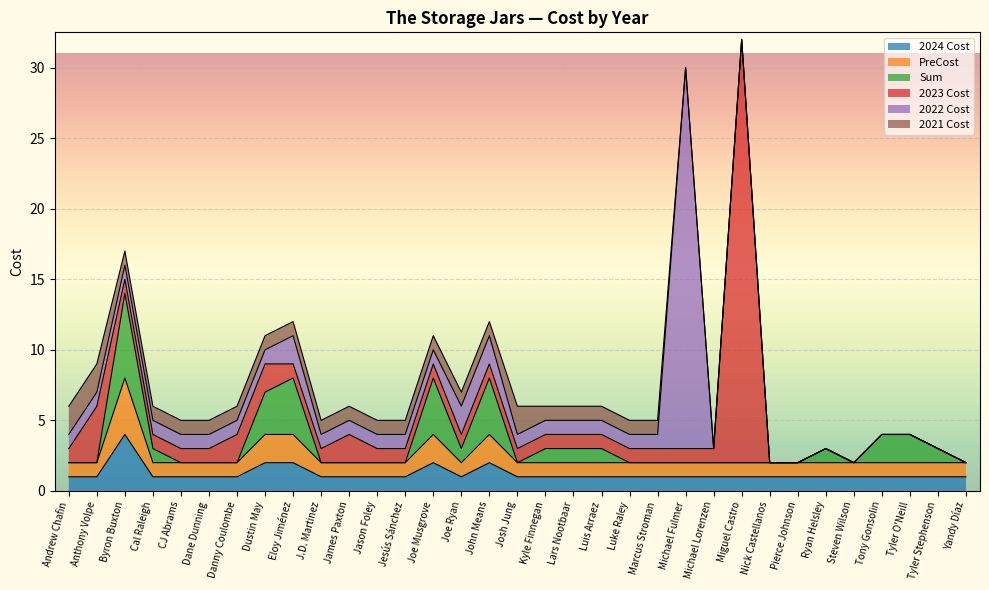

The 2023 Cost series shows 0 at Ryan Helsley. True or false?

True